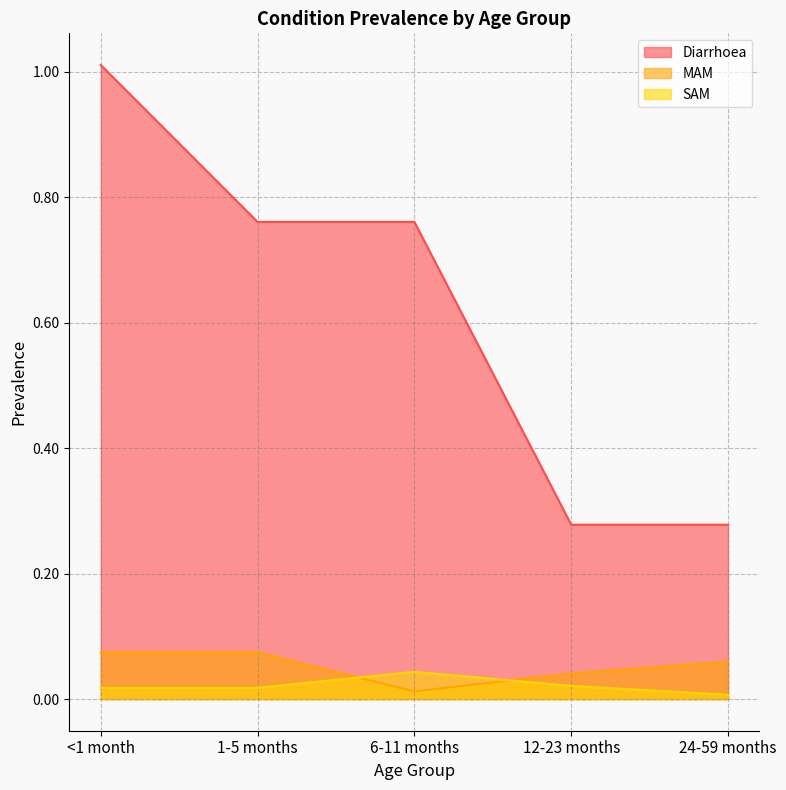

True or false: MAM has more than 1 points higher than both neighbors.

False